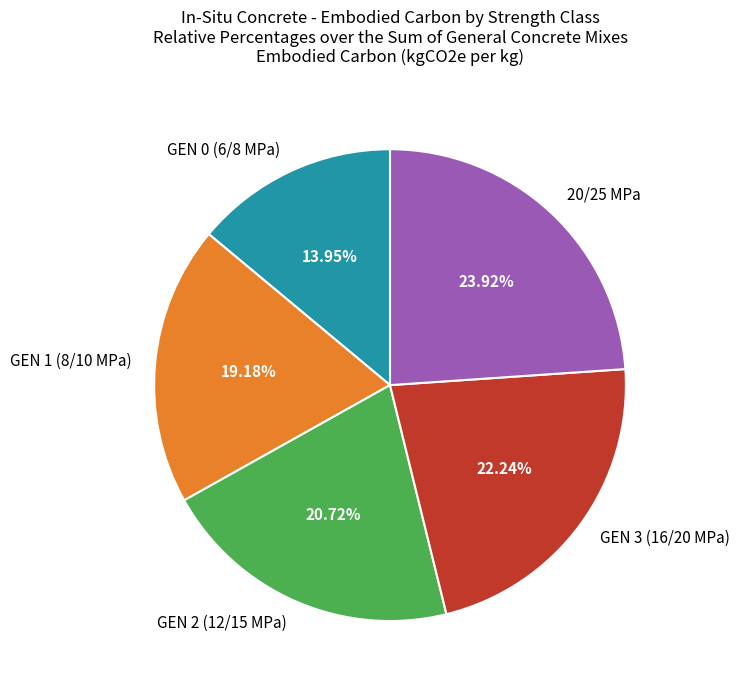

Rank the categories by value from lowest to highest.

GEN 0 (6/8 MPa), GEN 1 (8/10 MPa), GEN 2 (12/15 MPa), GEN 3 (16/20 MPa), 20/25 MPa